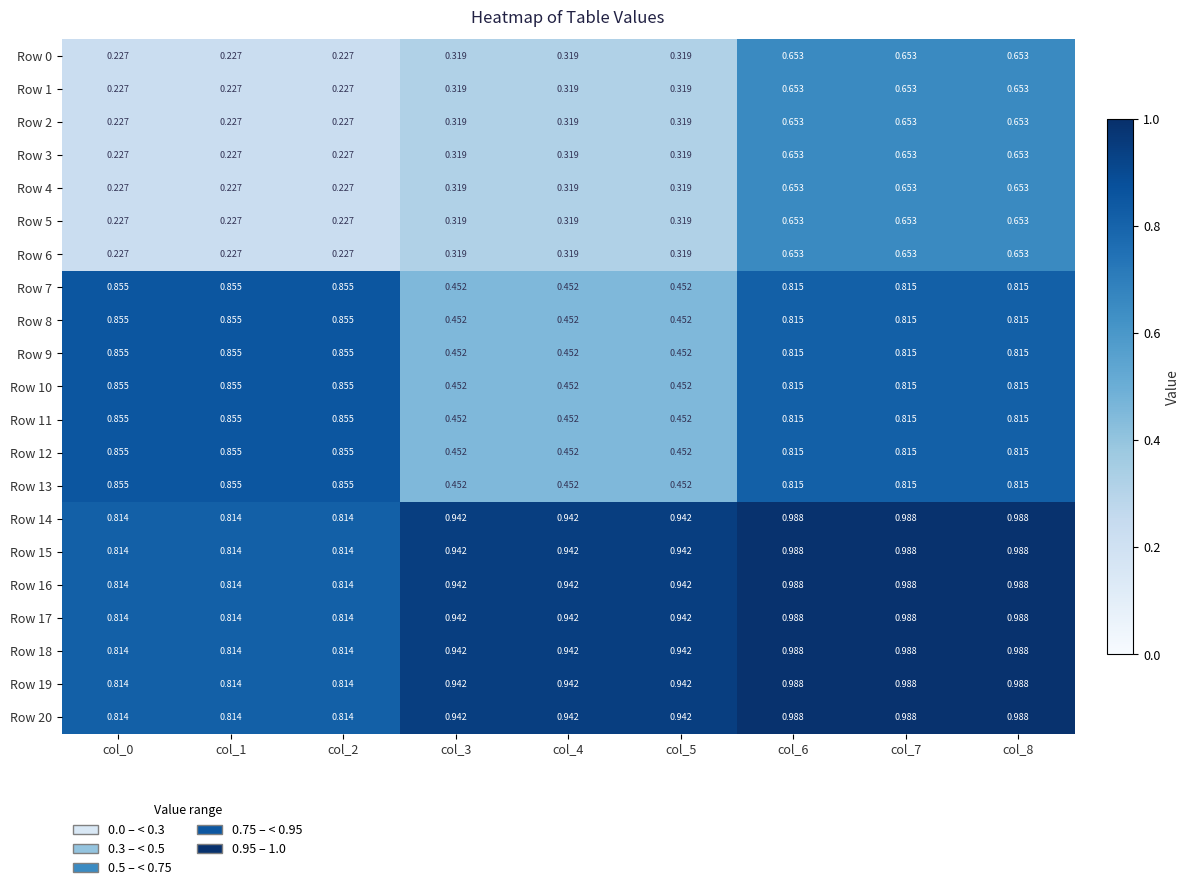

Is the value of Row 5 at col_0 greater than the value of Row 11 at col_4?

No